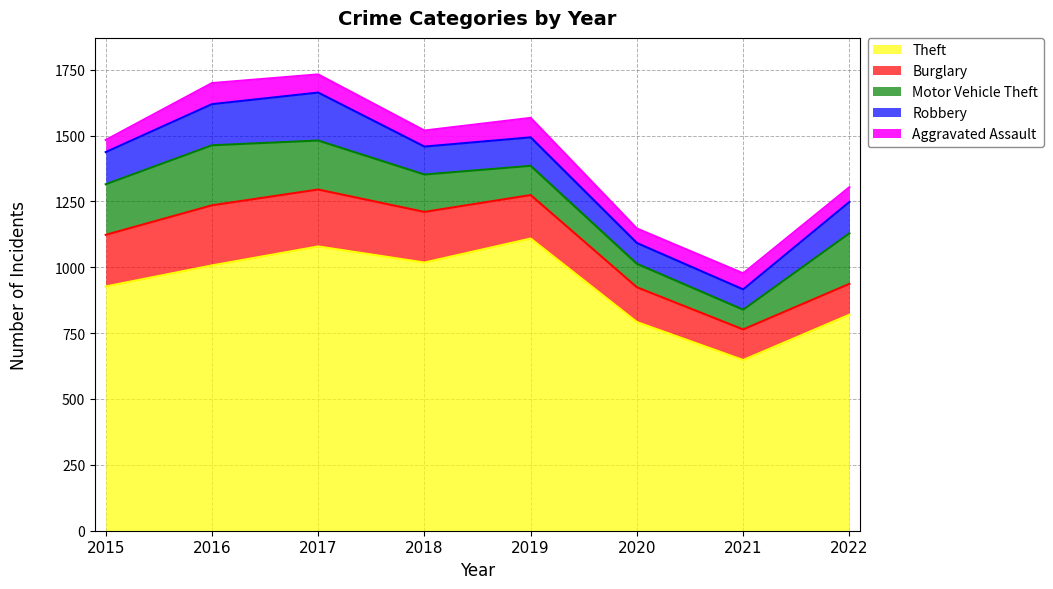

What are all the series names shown in the legend?

Theft, Burglary, Motor Vehicle Theft, Robbery, Aggravated Assault